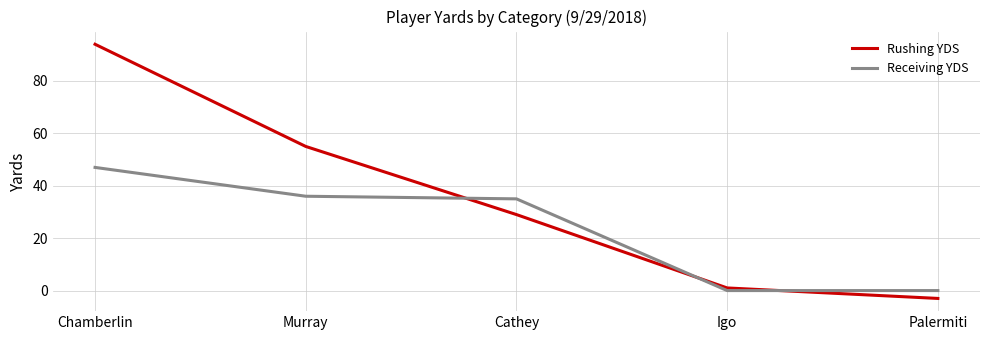

Which series has the largest total across all categories?

Rushing YDS